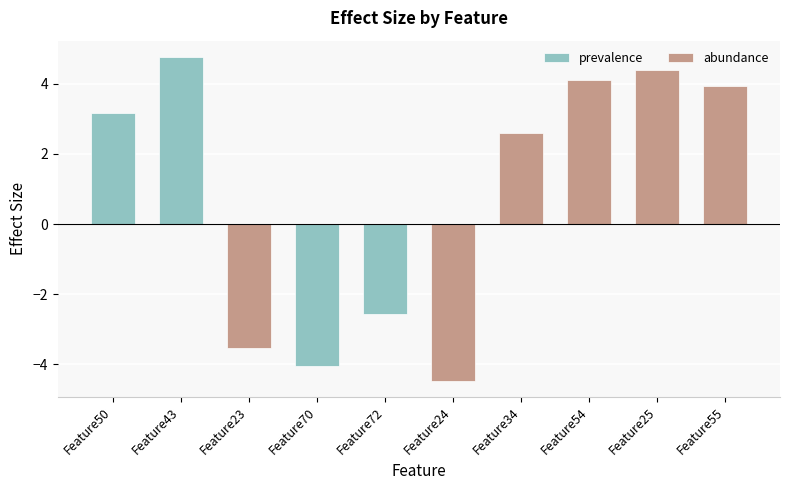

What is the difference between the maximum and minimum values?

9.2